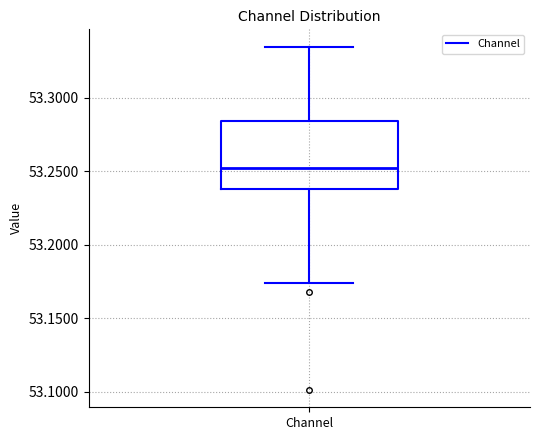

Read this box plot against the y-axis: the position of the median line, the range covered by the box, and the ends of both whiskers. The values are not printed on the chart, so give them approximately, as read against the axis.

median 53.250, box 53.240 to 53.285, whiskers 53.175 to 53.335